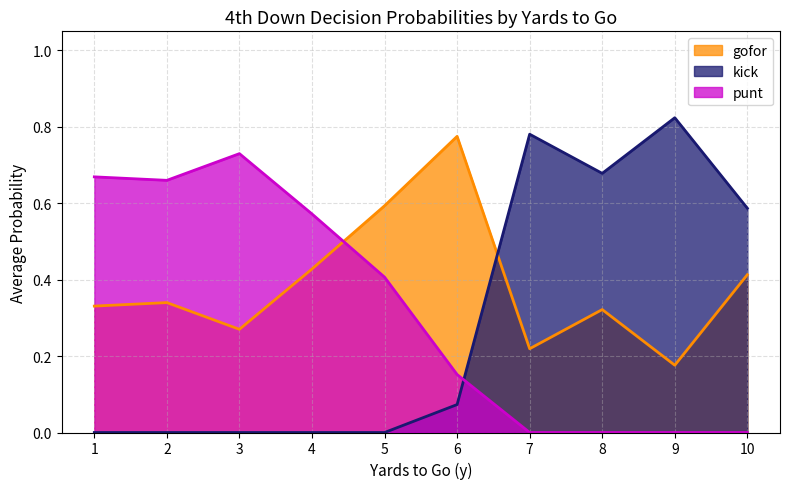

Count the number of categories in the chart.

10